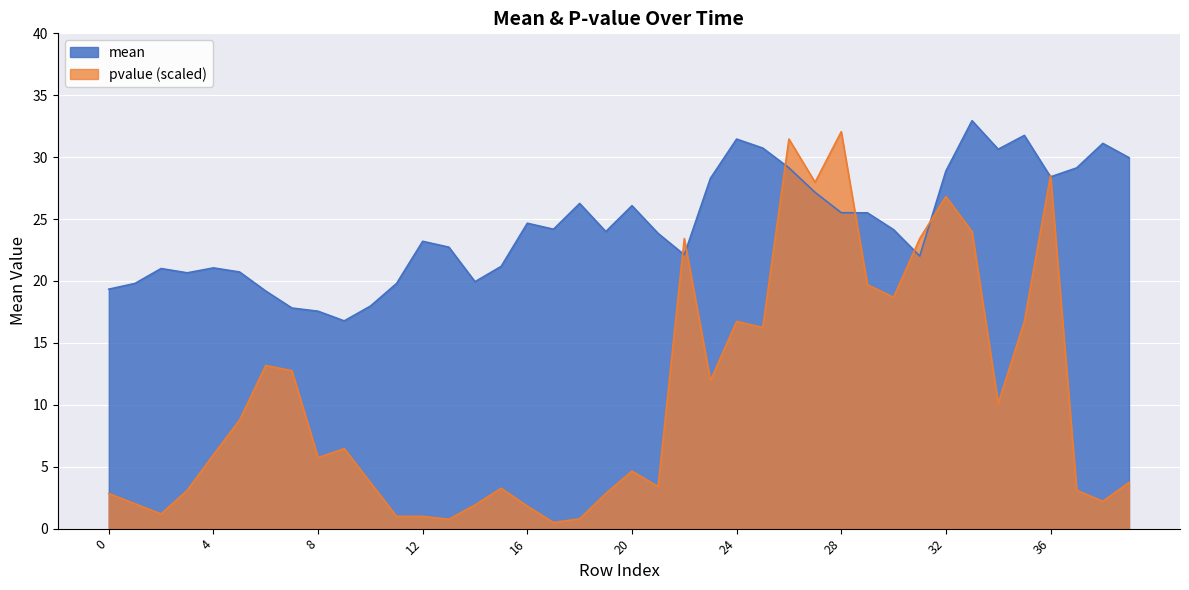

Reading left to right, what are all the values shown in this chart?

mean: 19.3	19.8	21.0	20.7	21.1	20.7	19.2	17.8	17.6	16.8	18.0	19.8	23.2	22.7	19.9	21.2	24.7	24.2	26.3	24.0	26.1	23.8	22.1	28.3	31.5	30.7	29.1	27.2	25.5	25.5	24.1	22.0	28.9	32.9	30.6	31.8	28.4	29.1	31.1	30.0
pvalue: 2.8	2.0	1.2	3.1	6.0	8.8	13.2	12.7	5.7	6.5	3.7	1.0	1.0	0.8	1.9	3.3	1.8	0.5	0.8	2.8	4.6	3.4	23.4	12.0	16.7	16.2	31.5	28.0	32.1	19.7	18.7	23.4	26.8	24.0	10.1	16.7	28.5	3.1	2.2	3.7